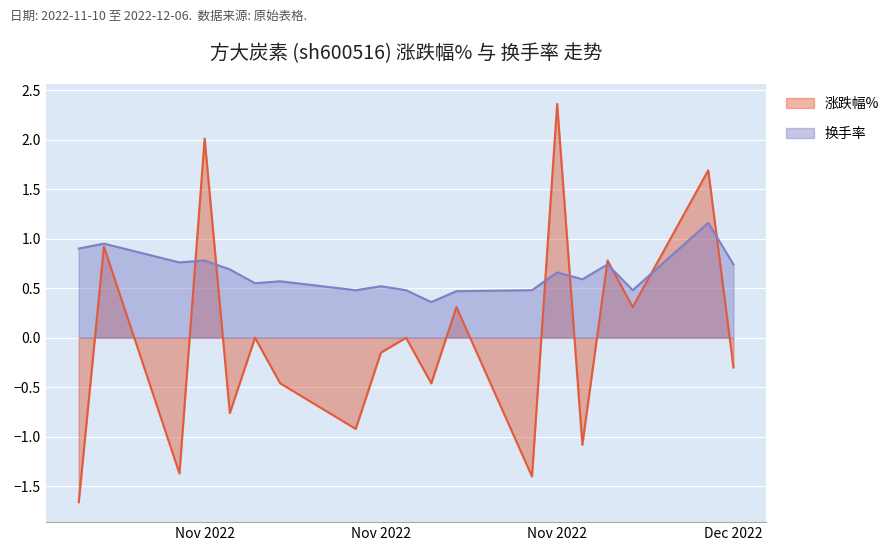

Is the value of 换手率 at 2022-11-25 greater than the value of 涨跌幅% at 2022-11-11?

No